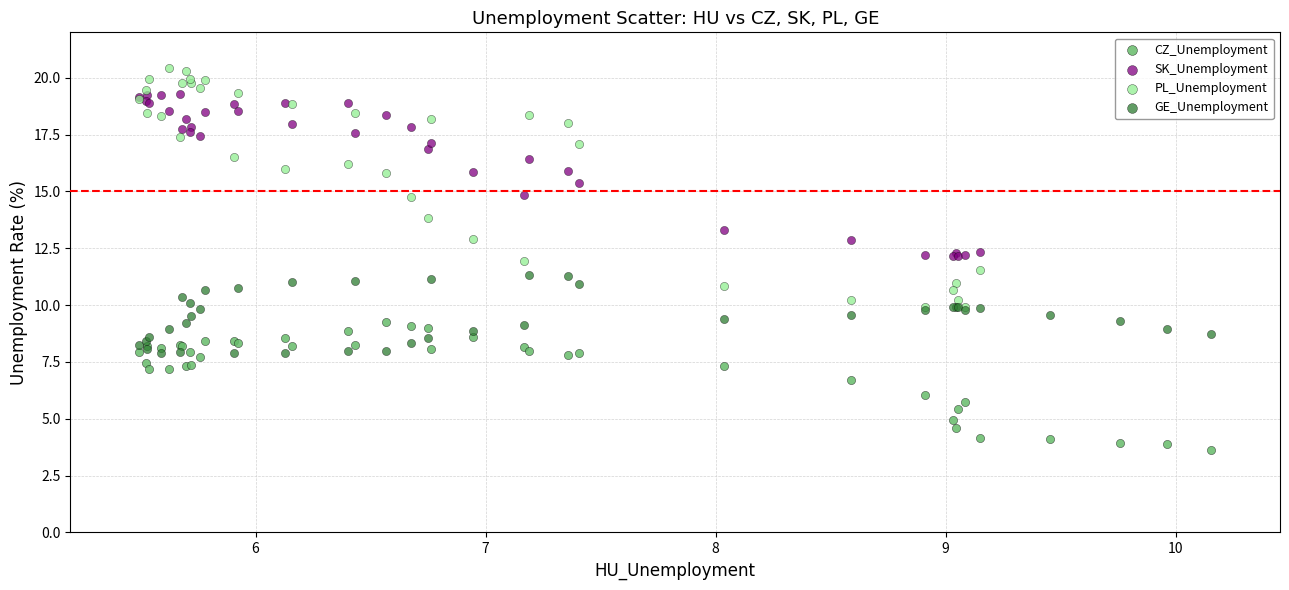

Which series contains the lowest Y value?

CZ_Unemployment